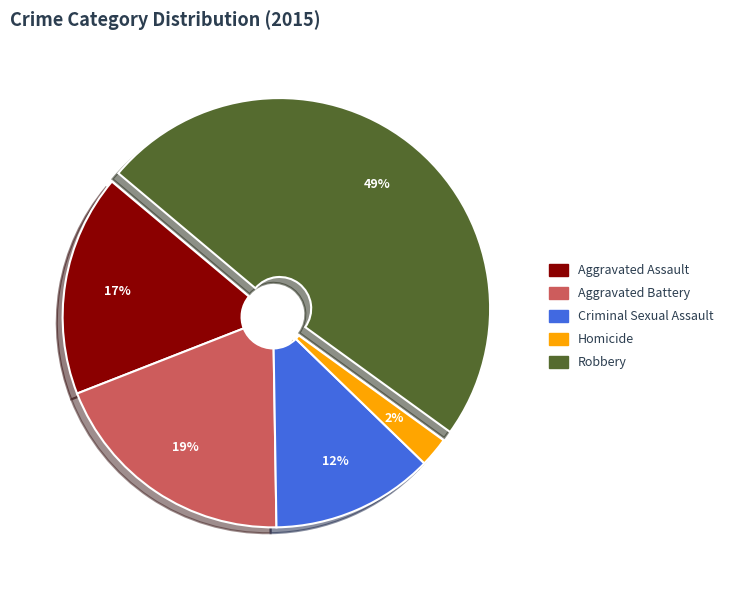

Do Robbery and Aggravated Assault together represent more than half of the pie?

Yes